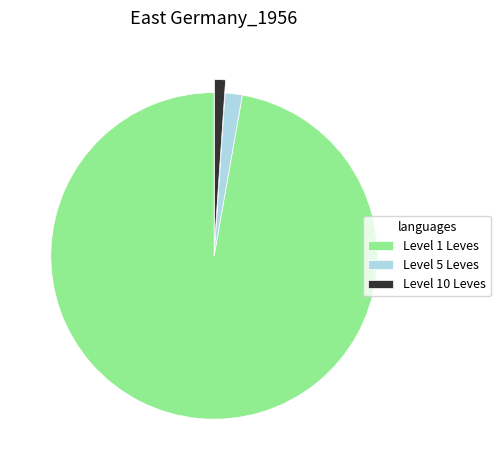

How many slices are in this pie chart?

3